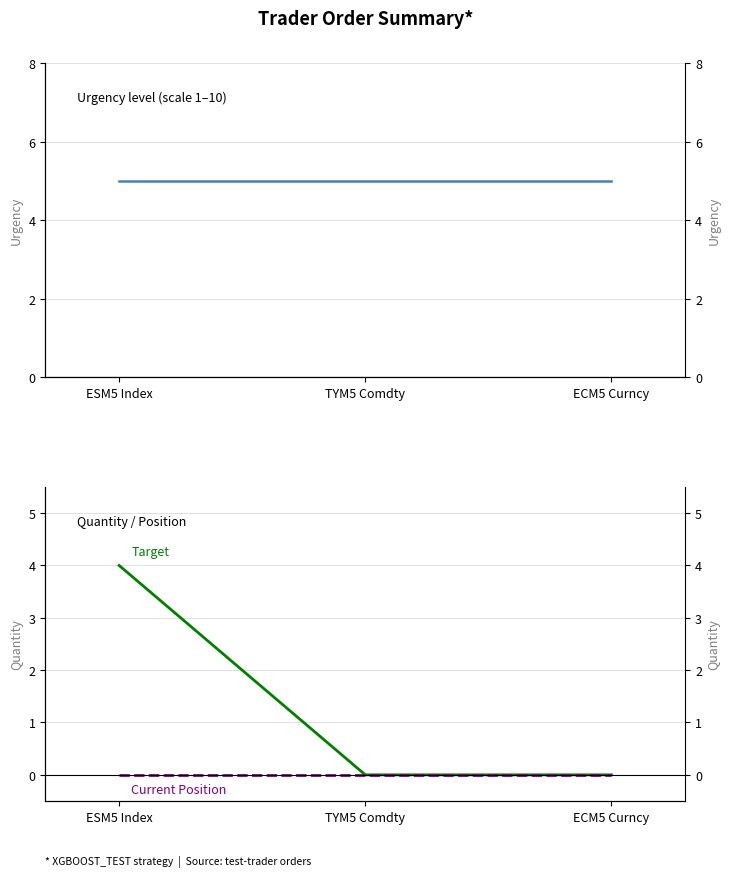

What position from the right is ESM5 Index?

3